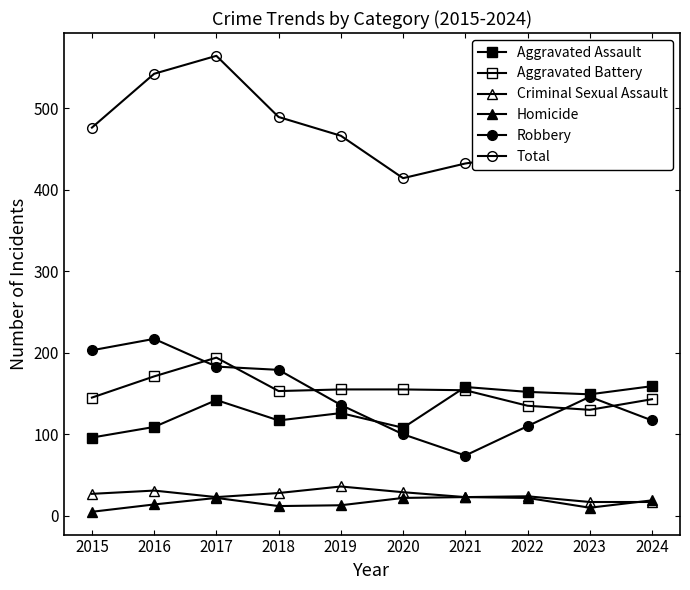

True or false: Criminal Sexual Assault and Aggravated Battery intersect in this chart.

False